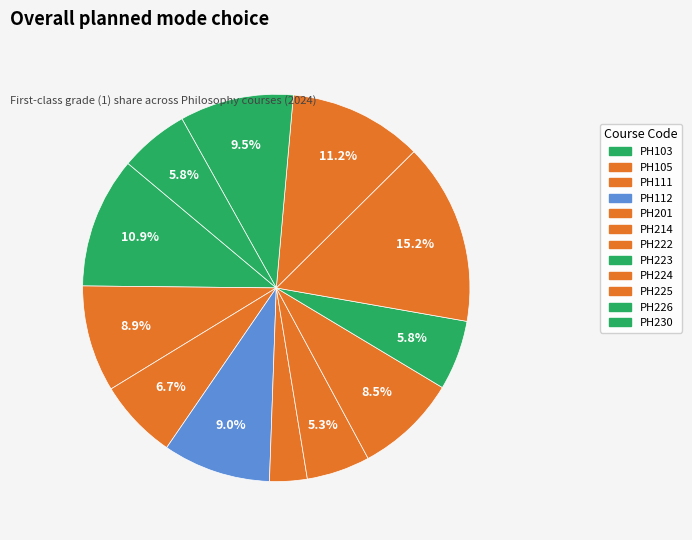

Is PH111 the majority of the pie?

No